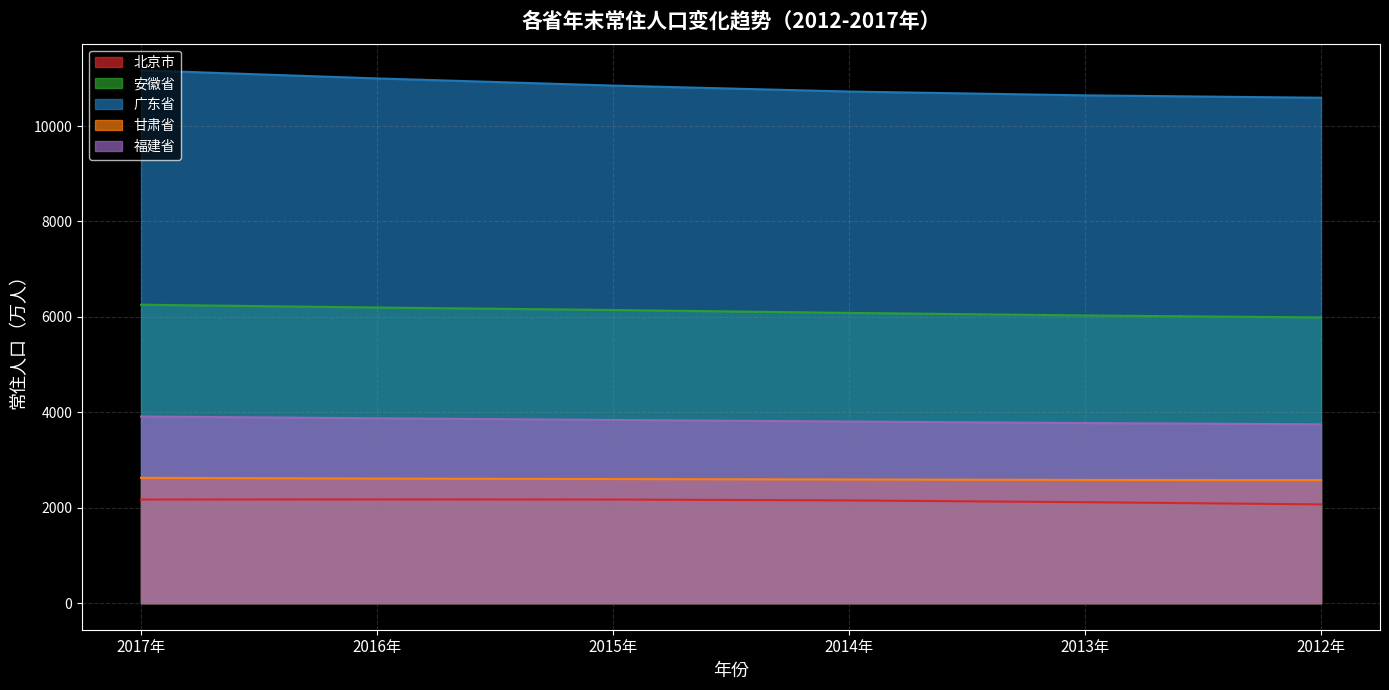

What is the label of the 5th point from the right?

2016年